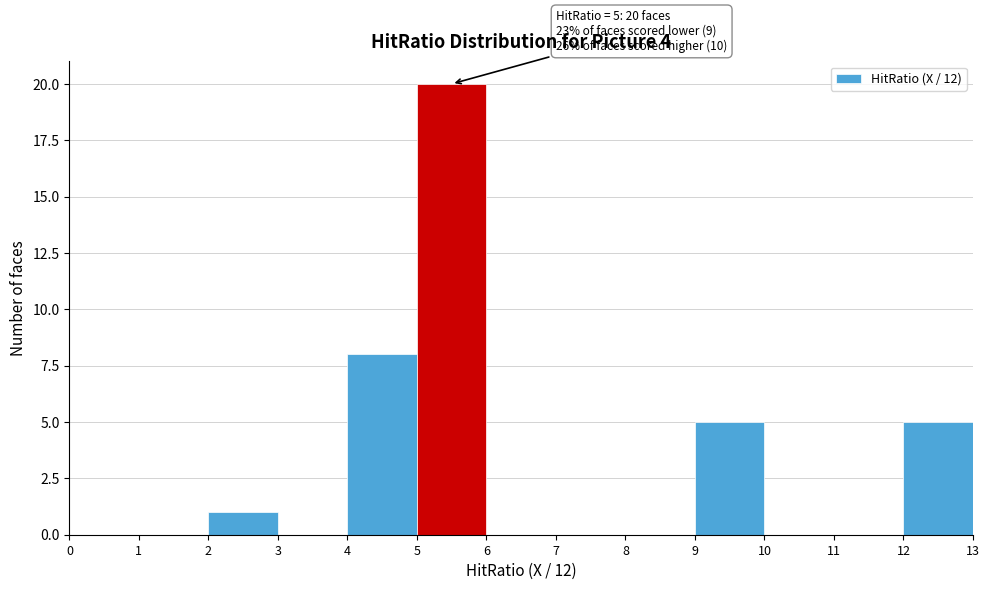

Over which range of the x-axis is the bar tallest?

5 to 6